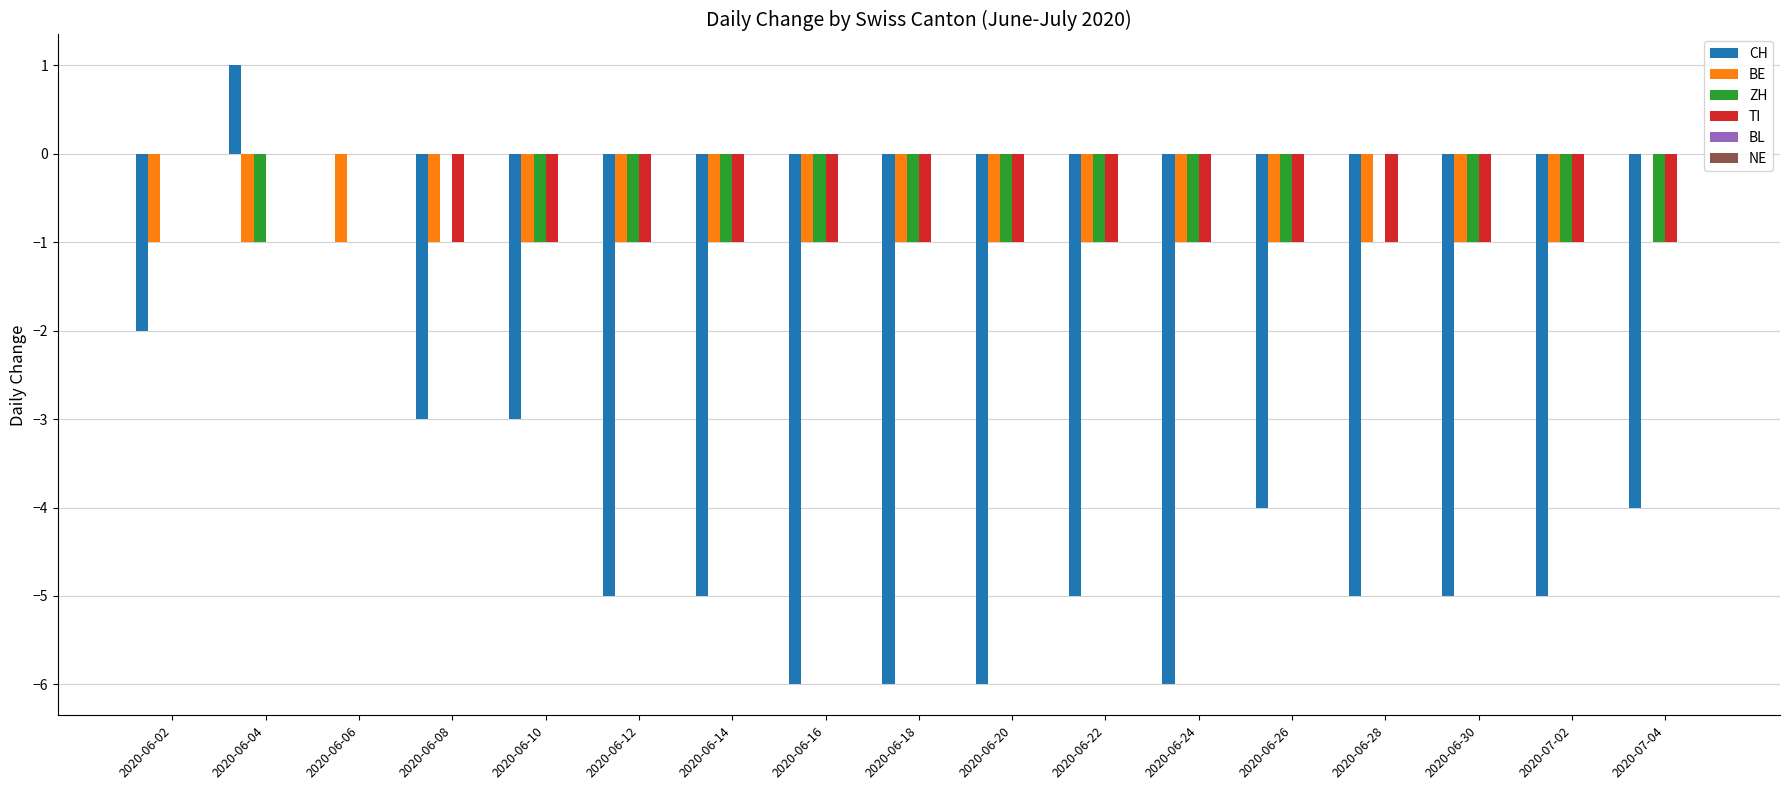

Does the chart contain stacked bars?

No